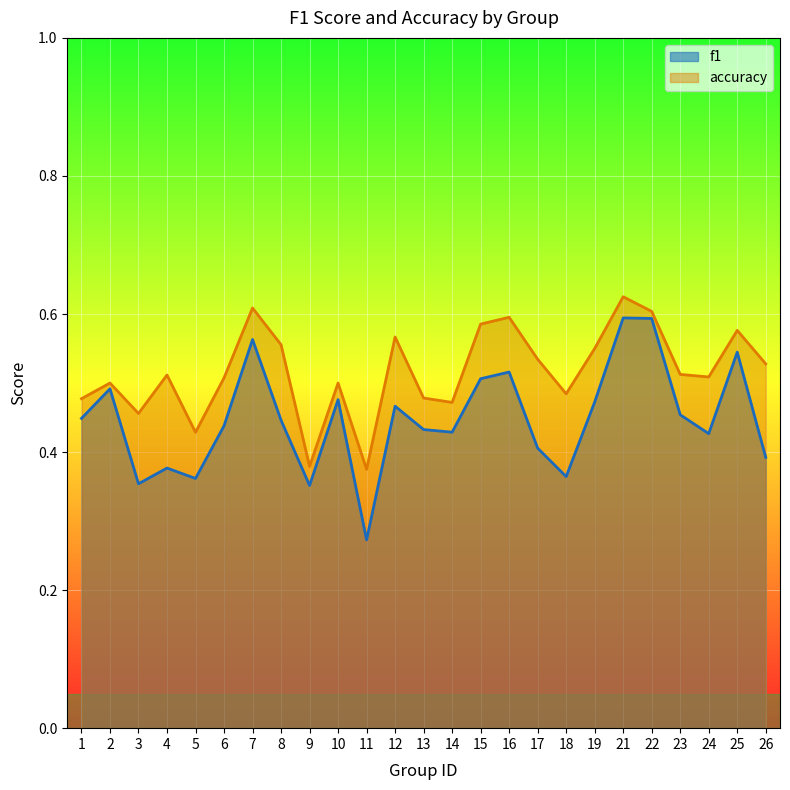

Which category has the lowest value in the f1 series?

11